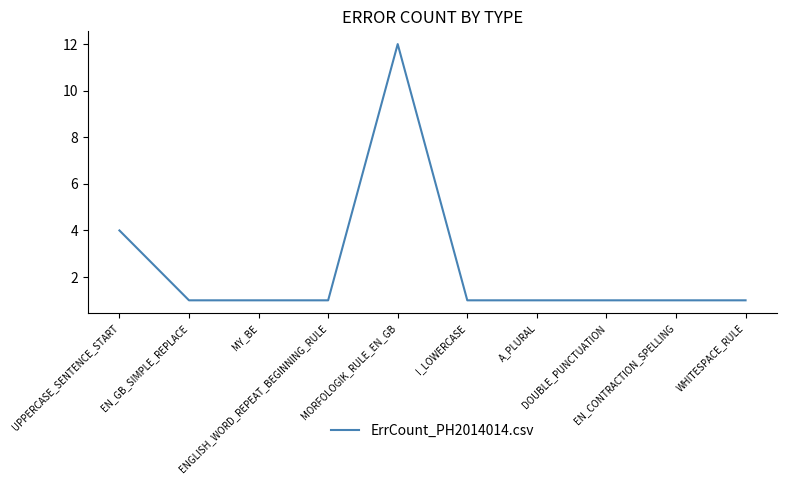

Is this an area chart (filled region under the line)?

No